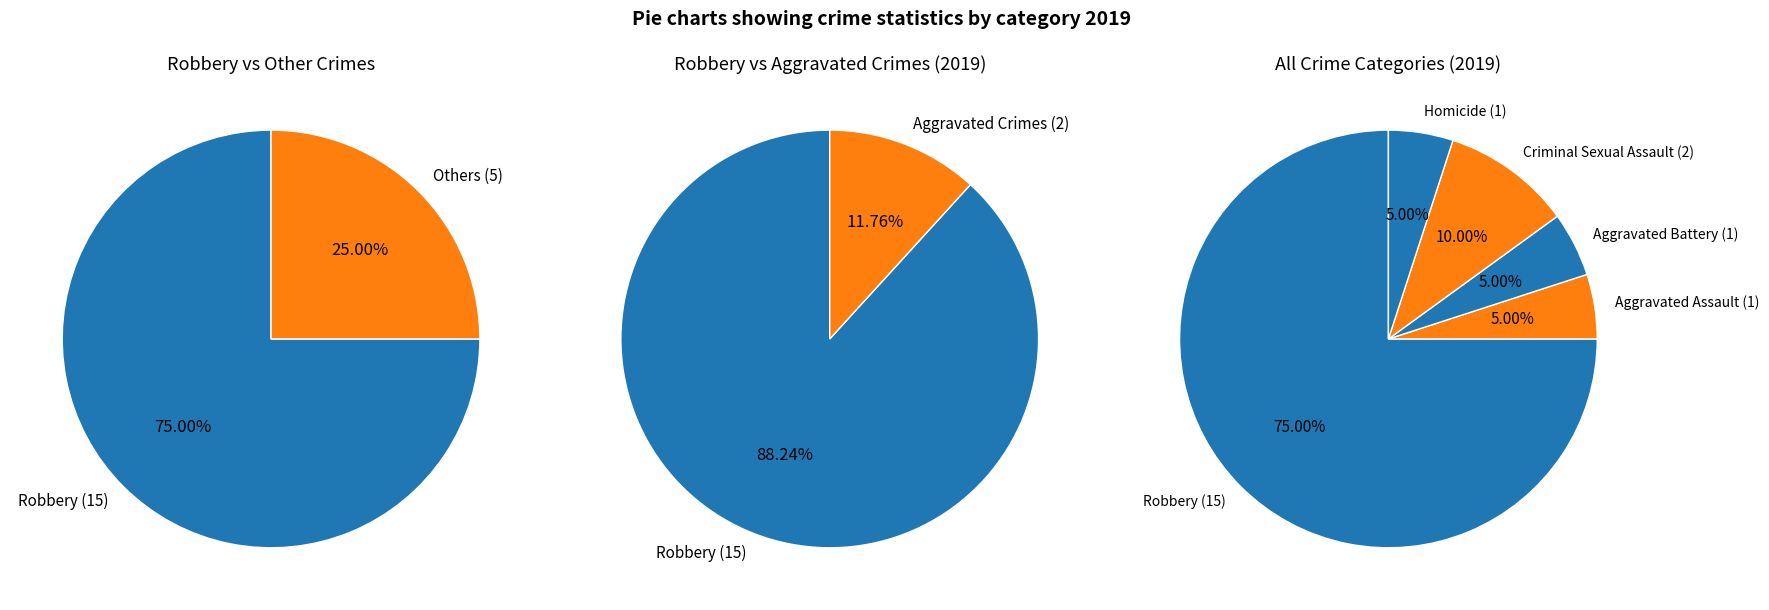

Combined, what portion of the pie is Criminal Sexual Assault and Aggravated Assault?

15.0%